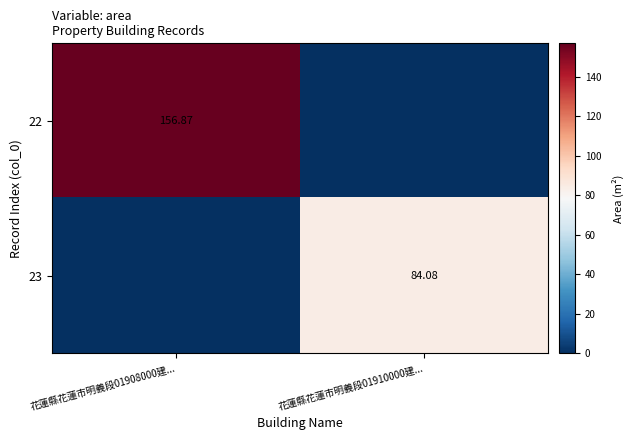

List the labels in order of 22 value, smallest first.

花蓮縣花蓮市明義段01910000建..., 花蓮縣花蓮市明義段01908000建...